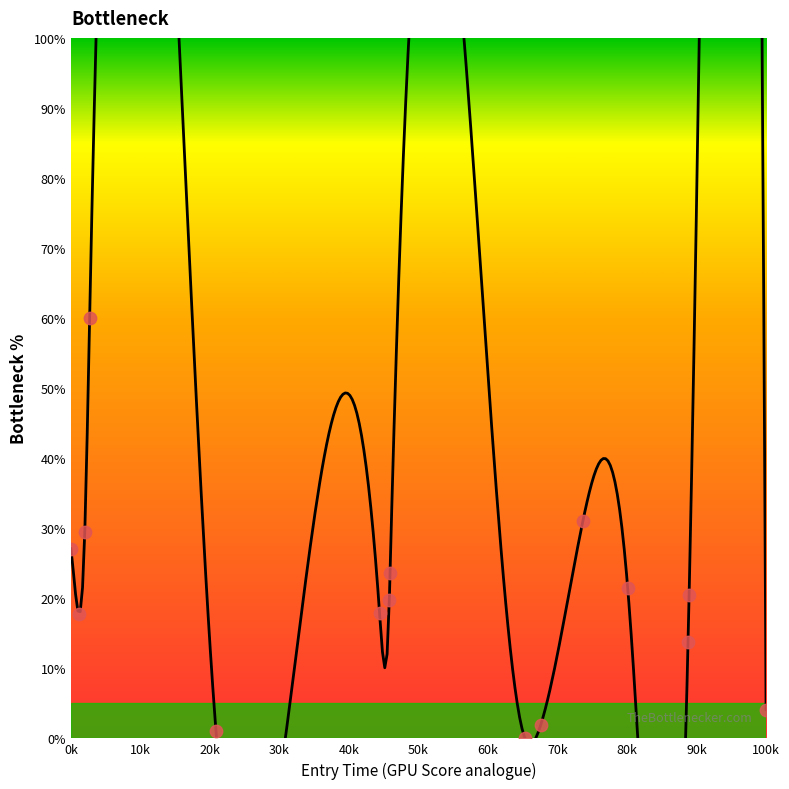

Between 6542.925849048055 and 3753.951184412843, which is larger?

3753.951184412843